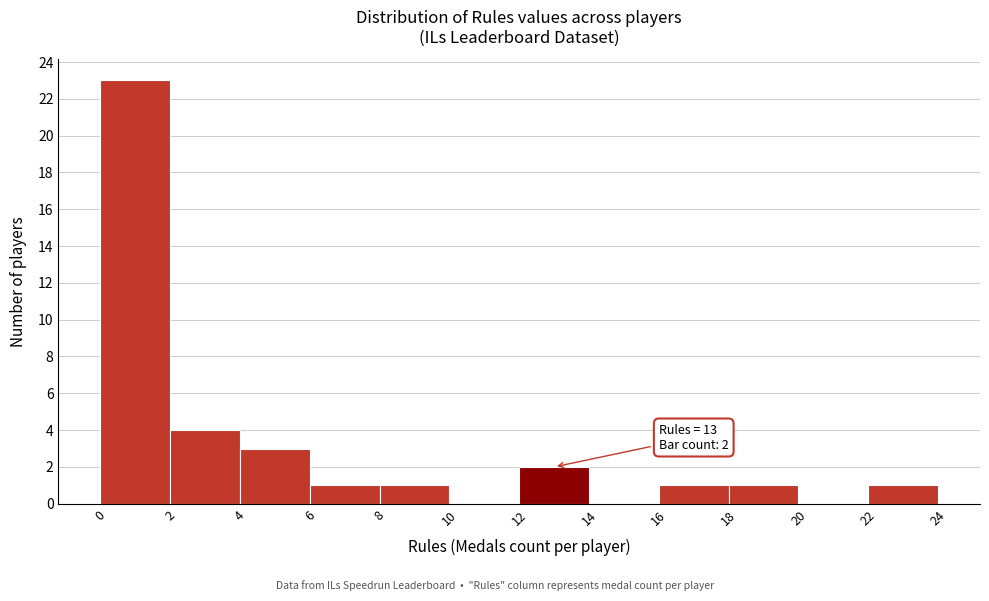

Which range on the x-axis has the tallest bar?

0 to 2